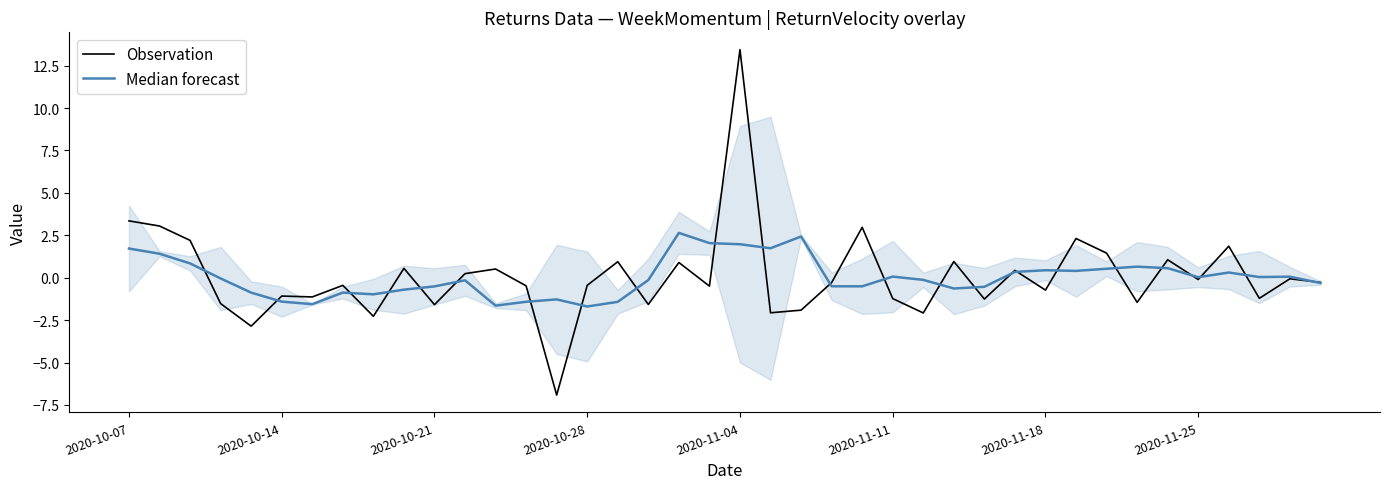

How many lines are shown in the chart?

2